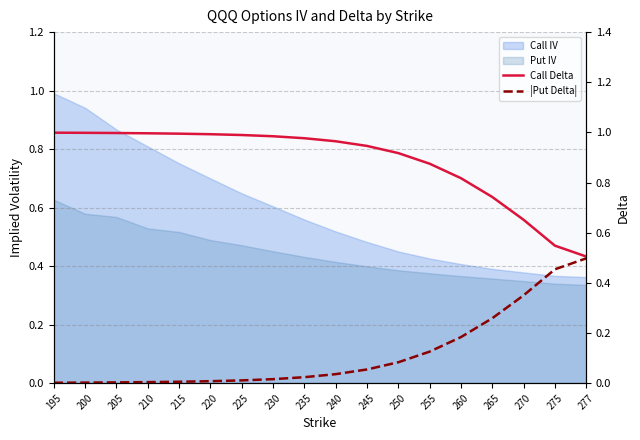

What is the spread (max minus min) of values at 250?

0.8